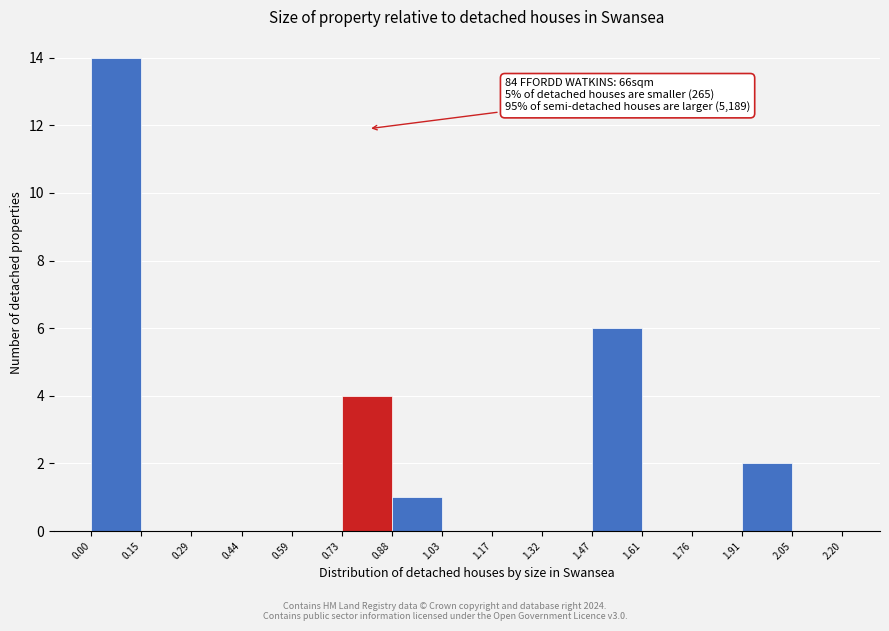

Which range on the x-axis has the tallest bar?

0.00 to 0.15